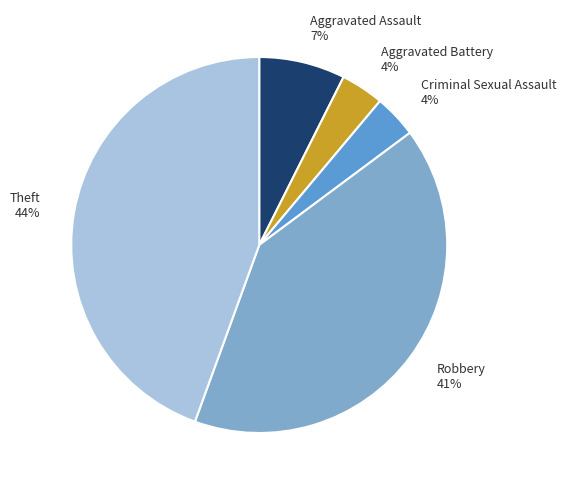

Which has a higher value, Theft 44% or Criminal Sexual Assault 4%?

Theft 44%